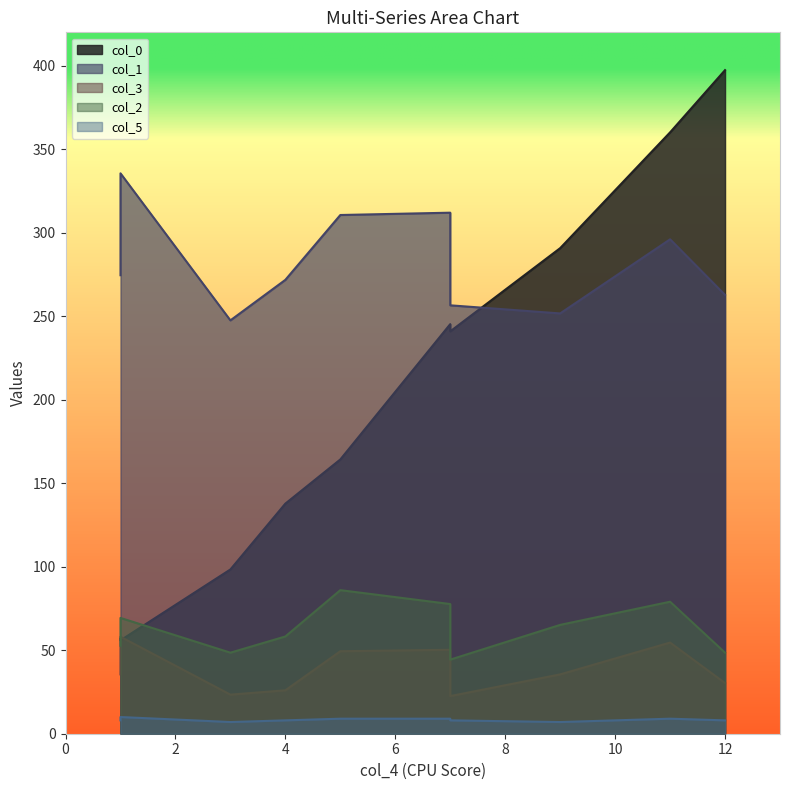

At which label does col_5 first exceed 8?

1